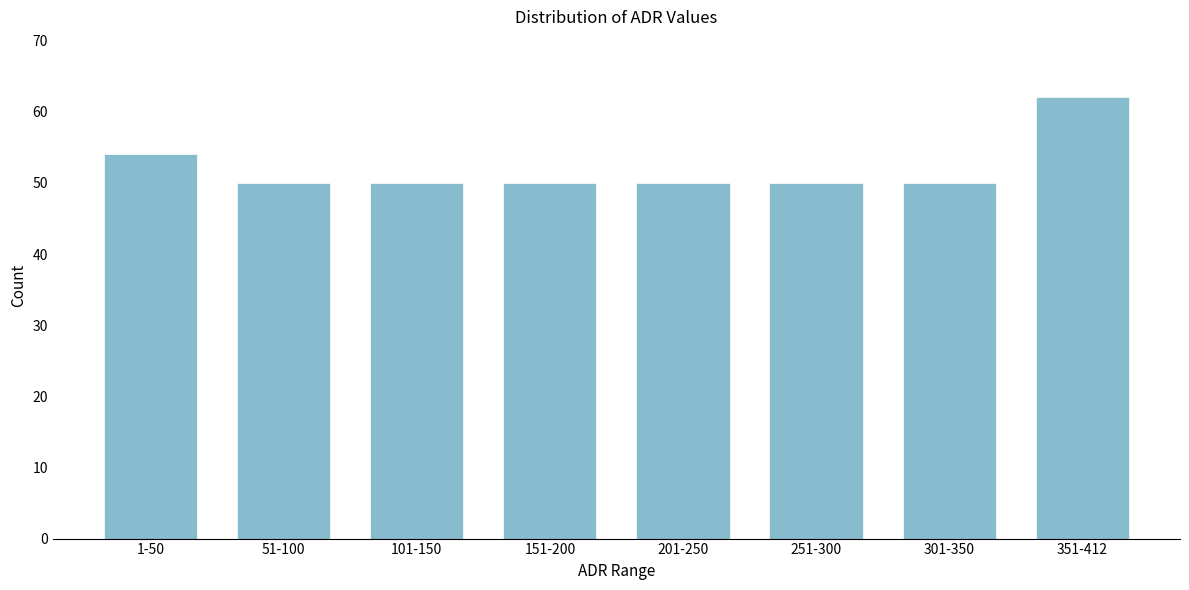

Reading left to right, transcribe all the data shown in this chart.

1-50=54	51-100=50	101-150=50	151-200=50	201-250=50	251-300=50	301-350=50	351-412=62